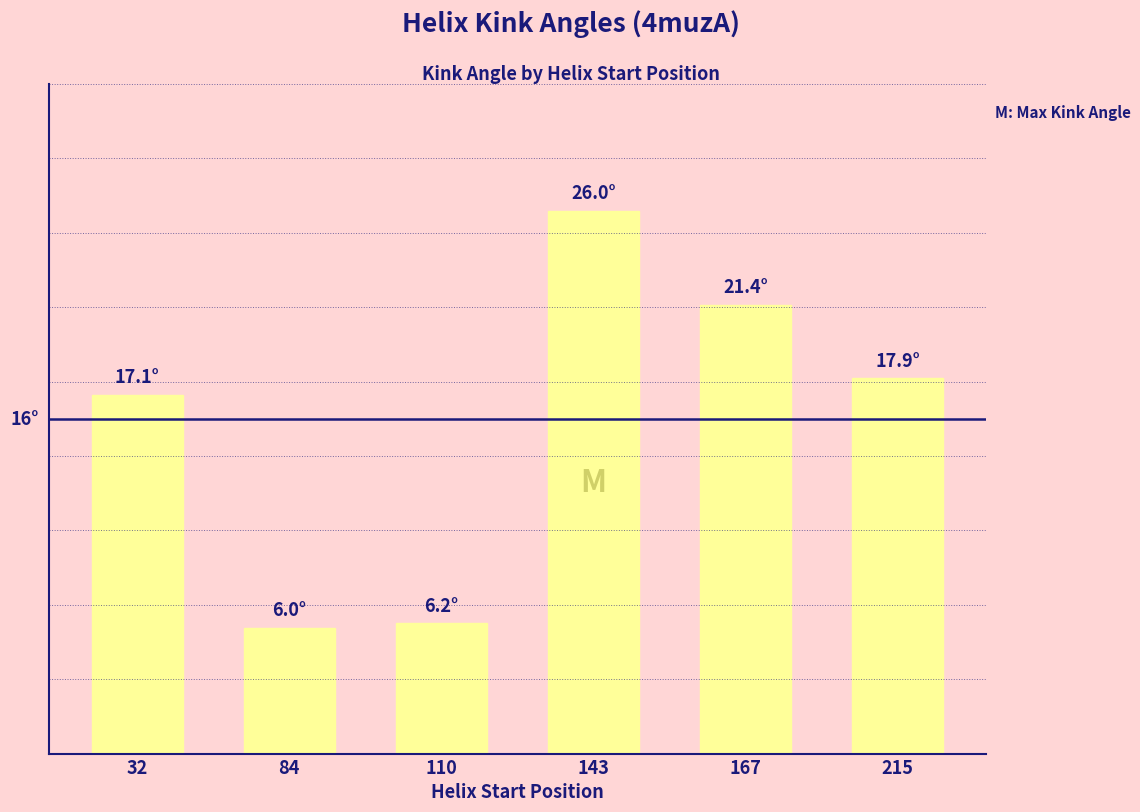

How many data points are less than 17?

2